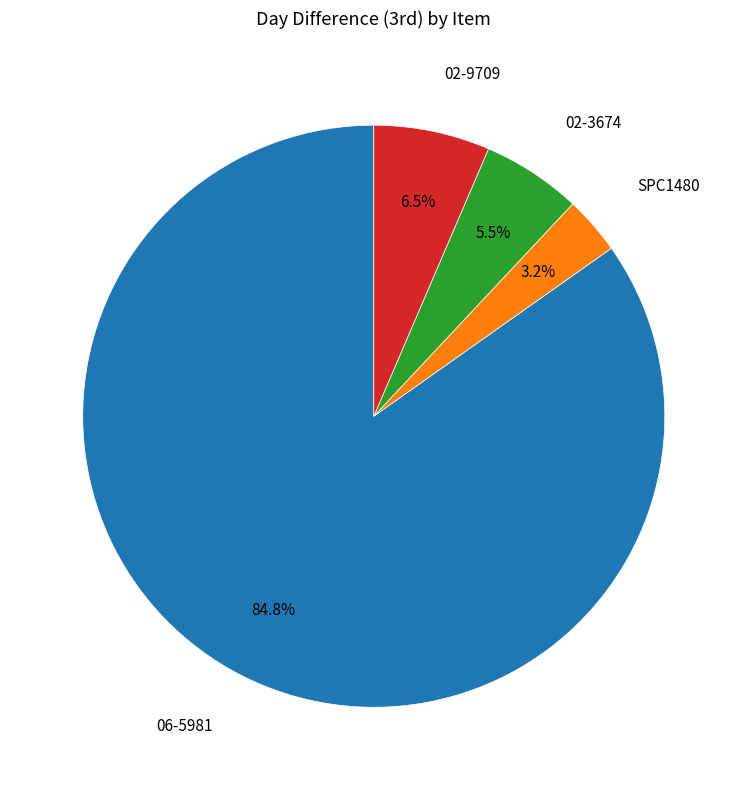

Count the number of slices in the pie.

4